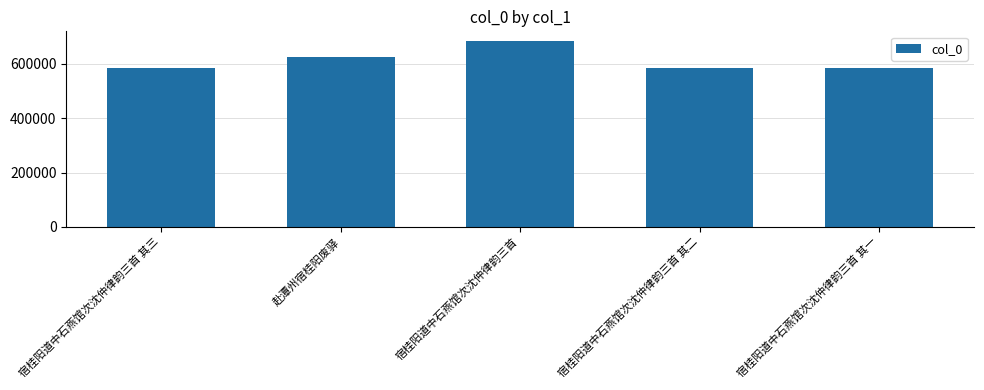

What is the label of the 5th bar from the left?

宿桂阳道中石燕馆次沈仲律韵三首 其一